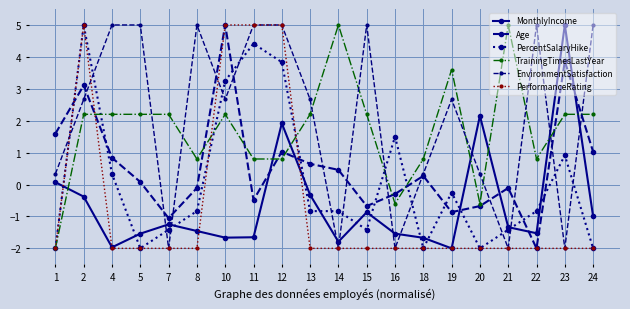

What is the difference between the maximum and minimum values in the EnvironmentSatisfaction series?

7.0